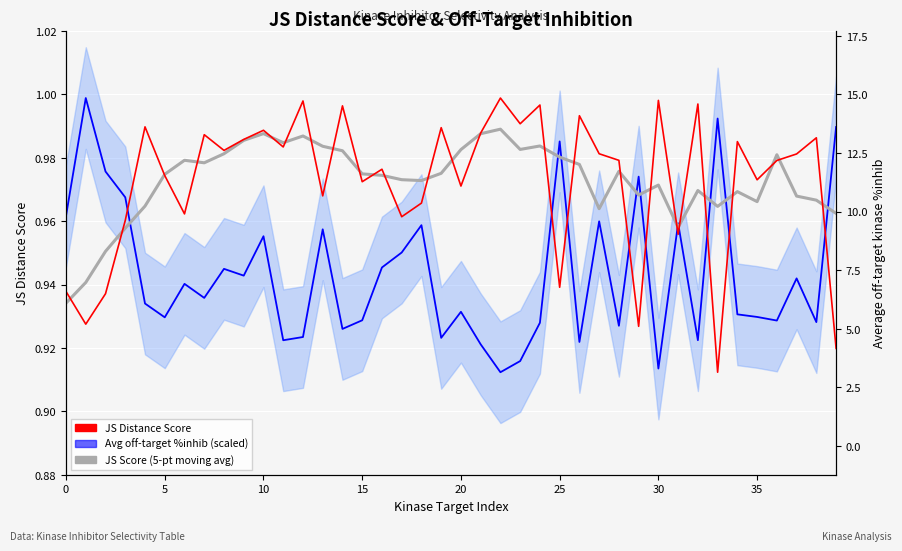

What is the value of the JS Score (5-pt moving avg) point at the 40th from the left?

1.0